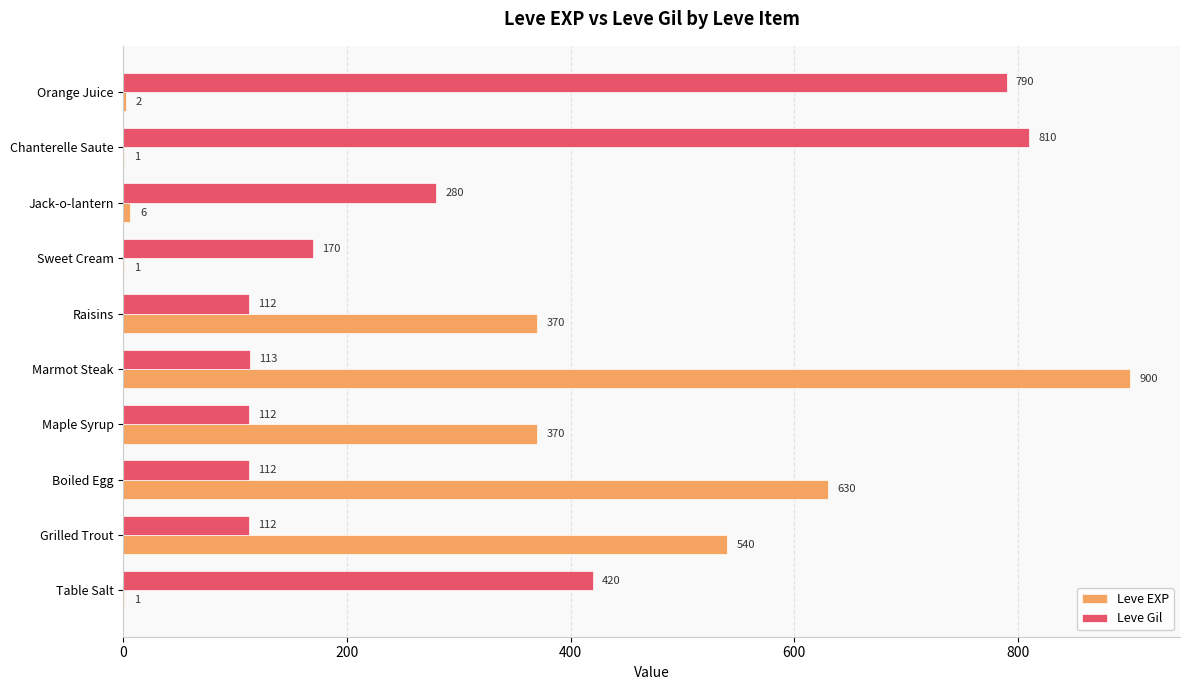

At which category is the sum across all series the highest?

Marmot Steak